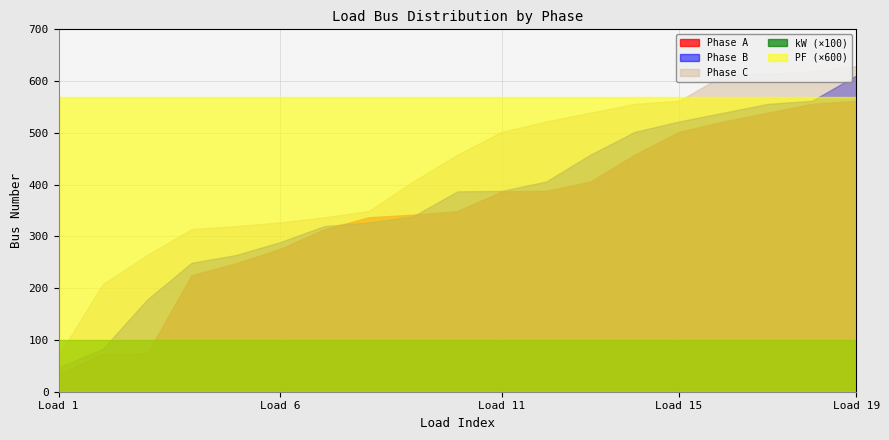

The value of Phase B at LOAD4 is 249.0. True or false?

True